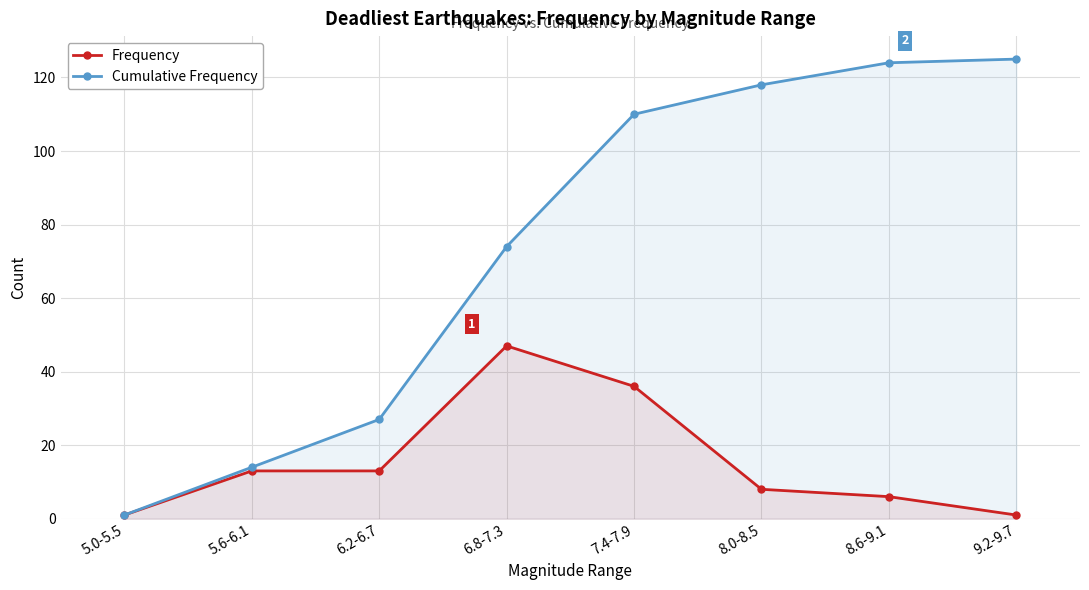

What position from the right is 5.0-5.5?

8